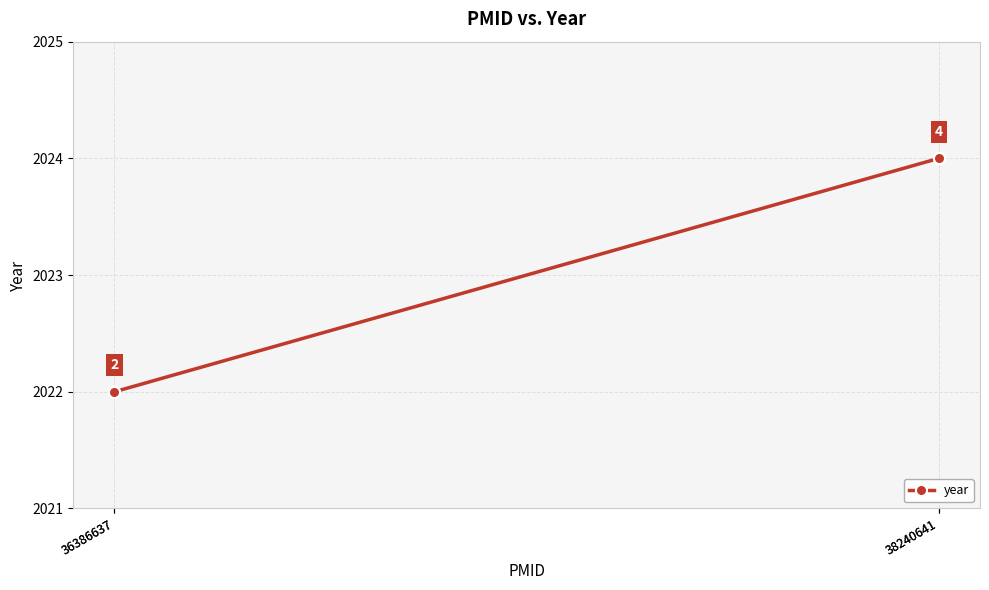

True or false: there are more than 1 points higher than both neighbors.

False